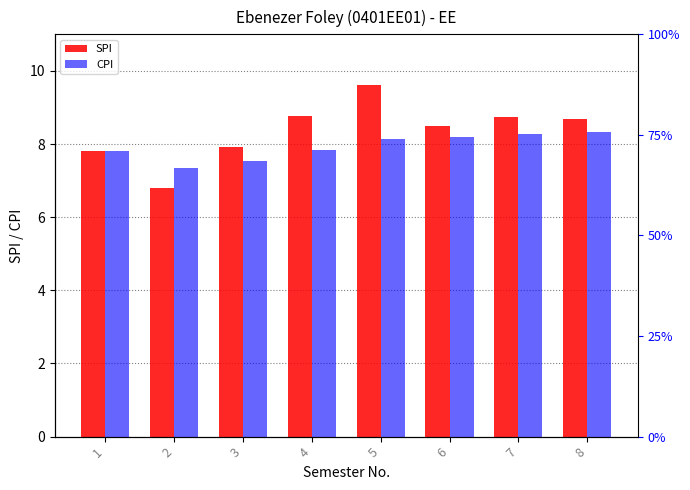

List the series in order of their overall mean, lowest first.

CPI, SPI